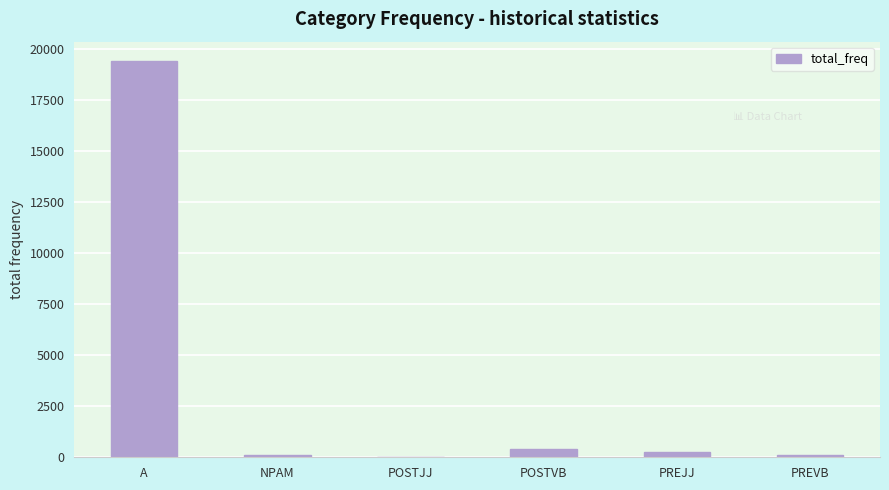

What is the greatest value displayed?

19372